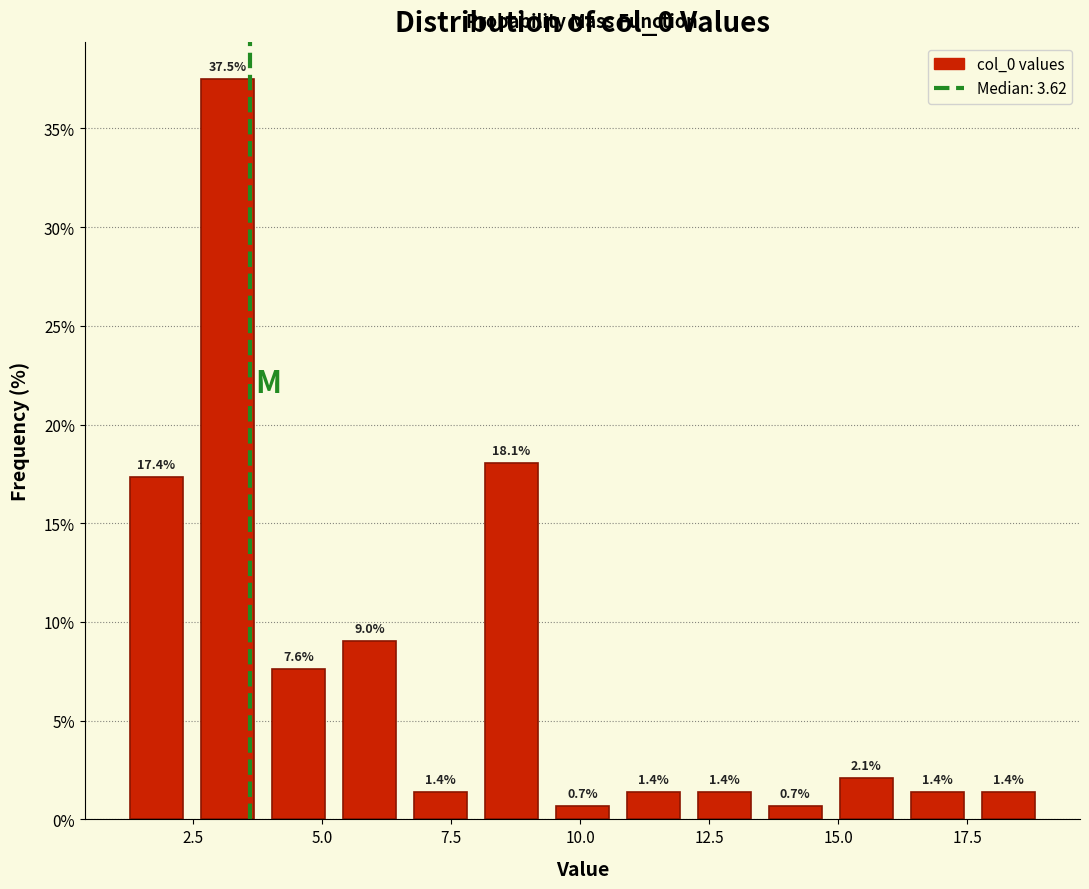

Read against the x-axis, roughly where is the centre of the tallest bar?

3.0